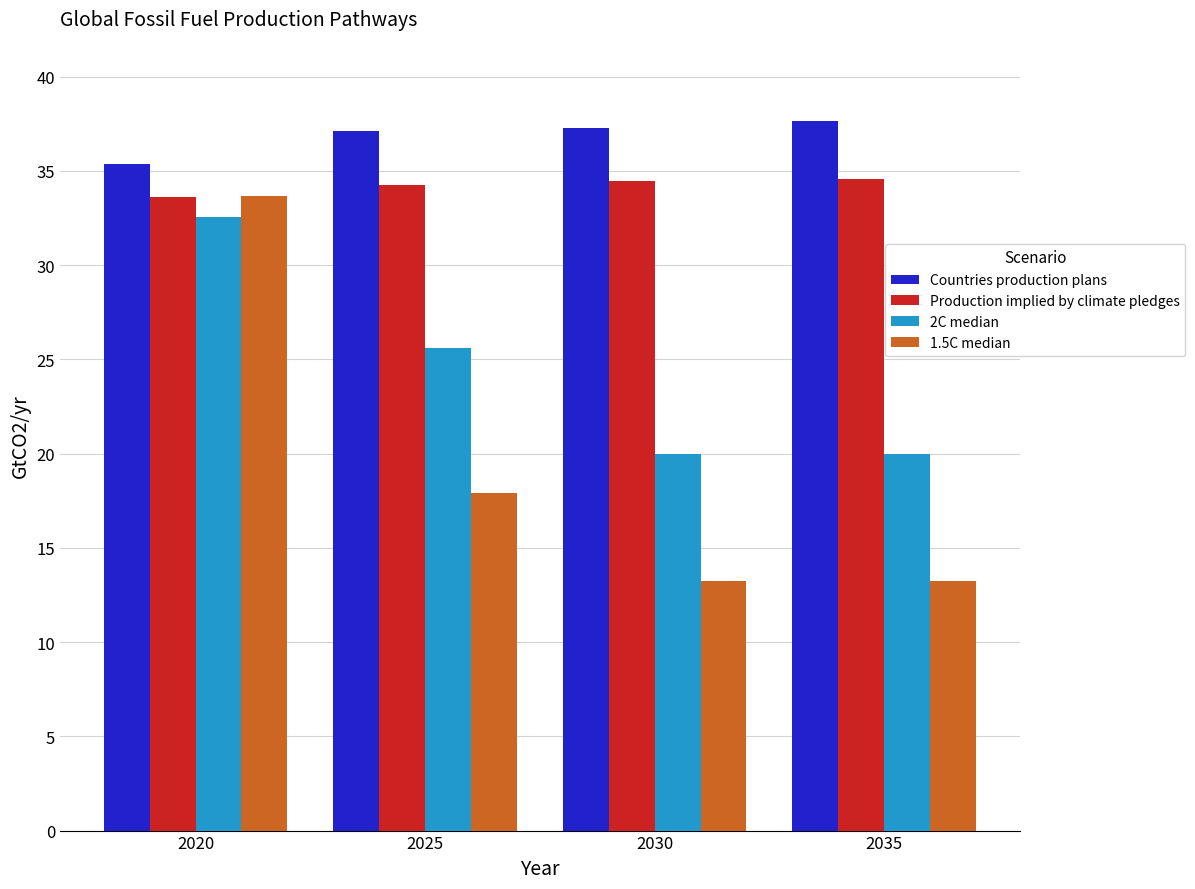

What is the sum of the Production implied by climate pledges values at 2030 and 2035?

69.0